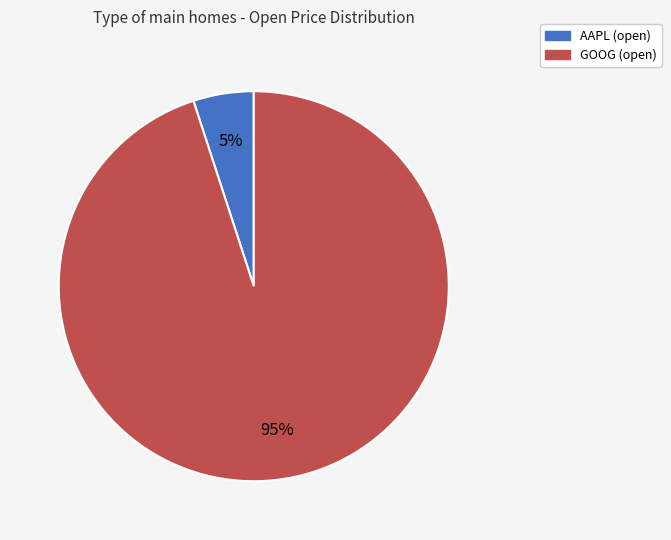

How many segments does this pie chart have?

2